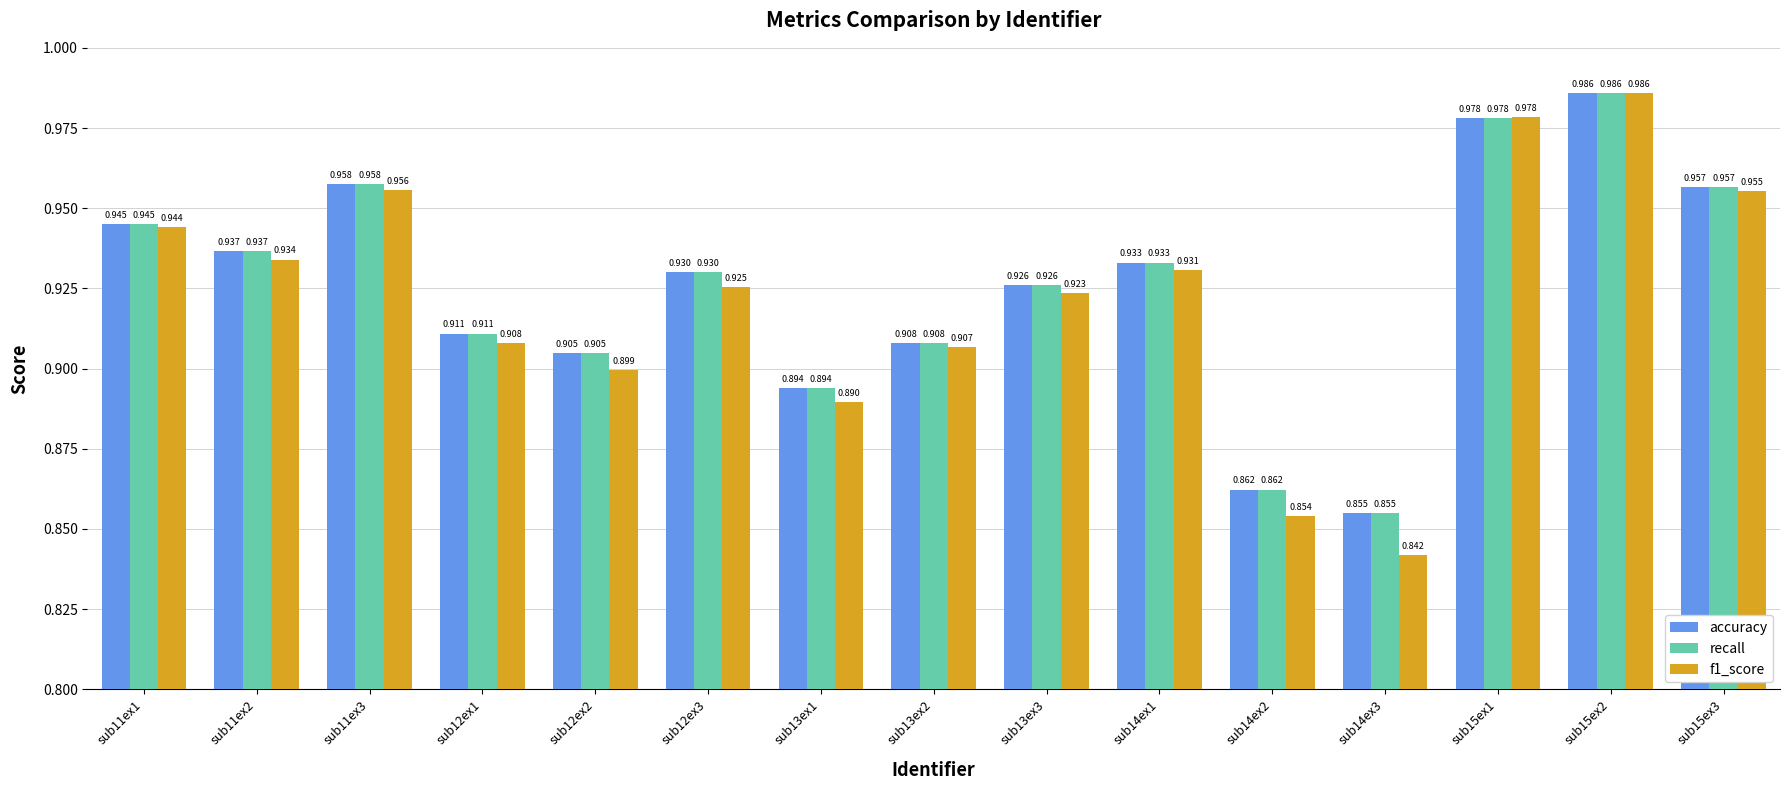

What is the sum of the recall values at sub15ex1 and sub12ex2?

1.9